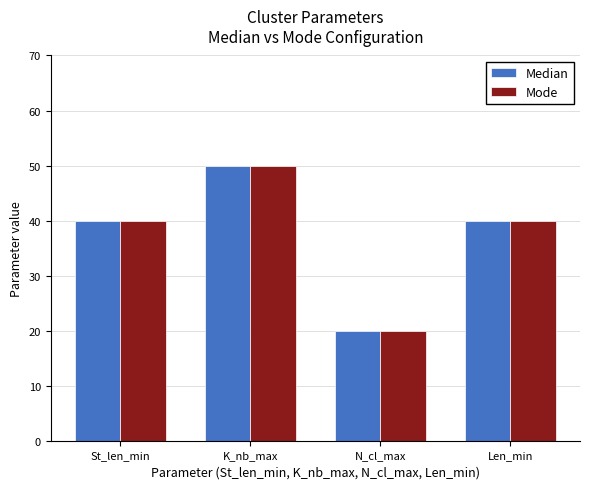

What is the total value across all series at K_nb_max?

100